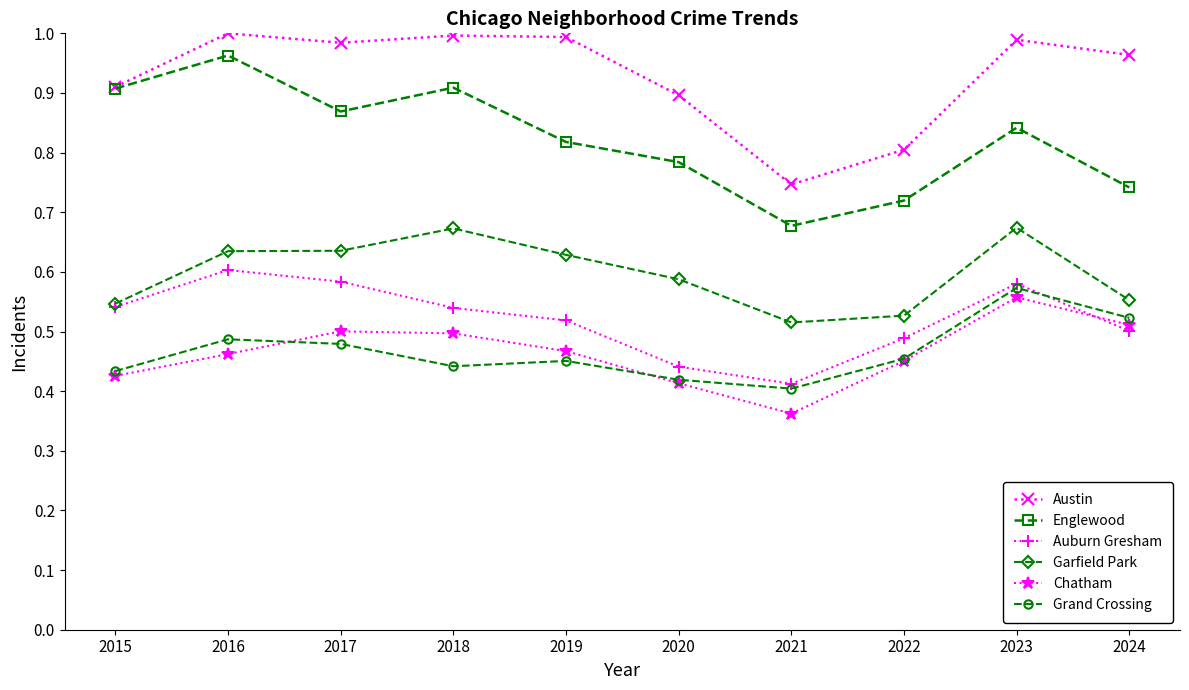

The Auburn Gresham series shows 0.5 at 2018. True or false?

True